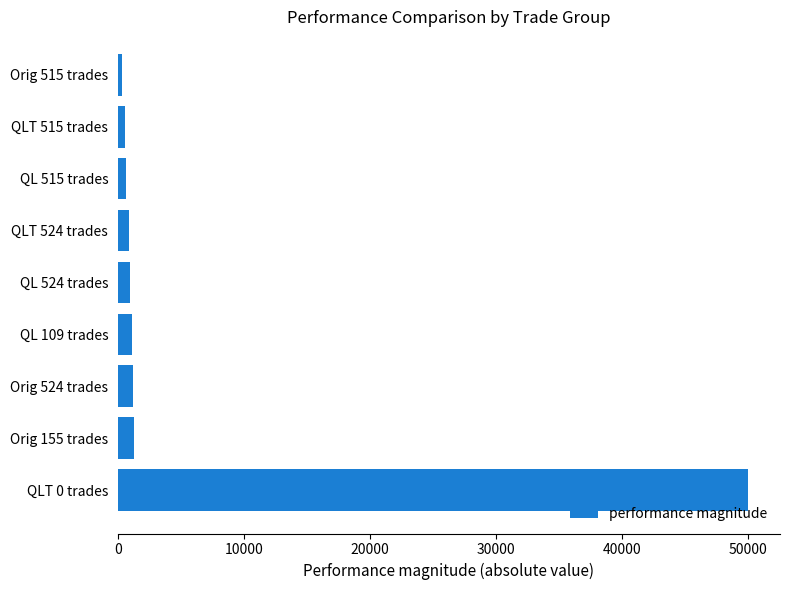

Is it true that the value at QLT 0 trades is 50000.0?

True